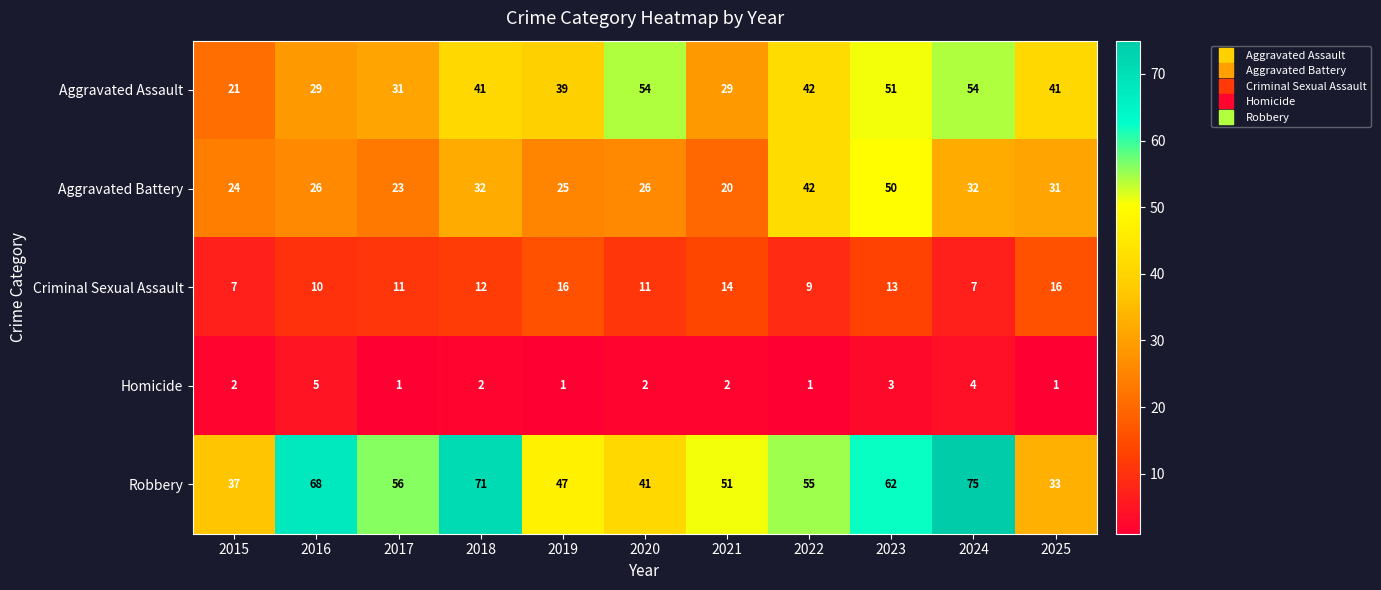

Count the number of categories in the chart.

11